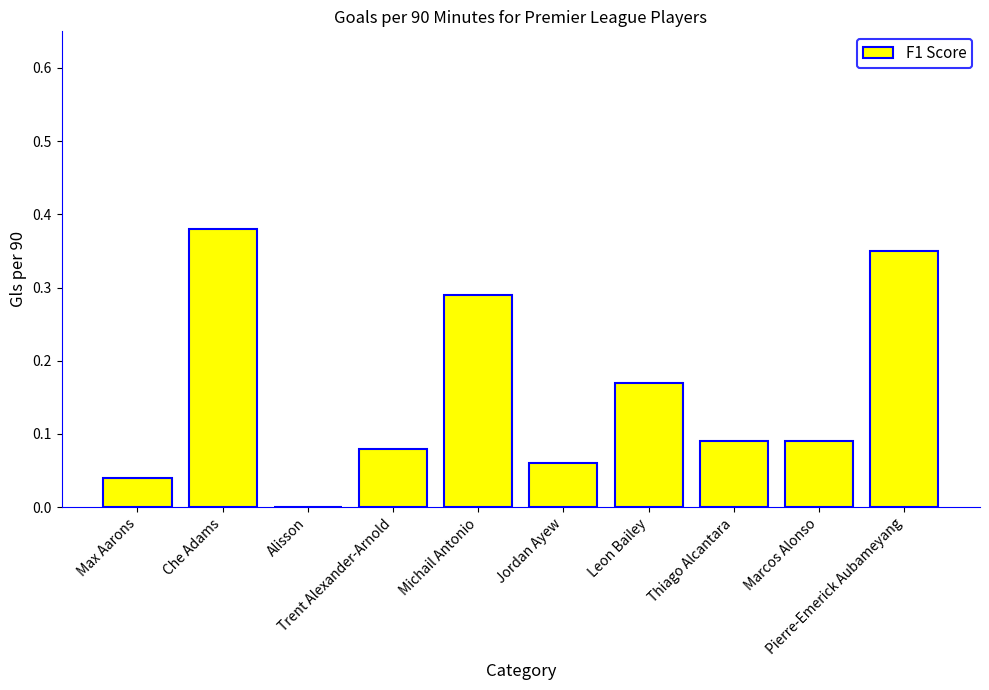

What is the sum of all values?

1.6